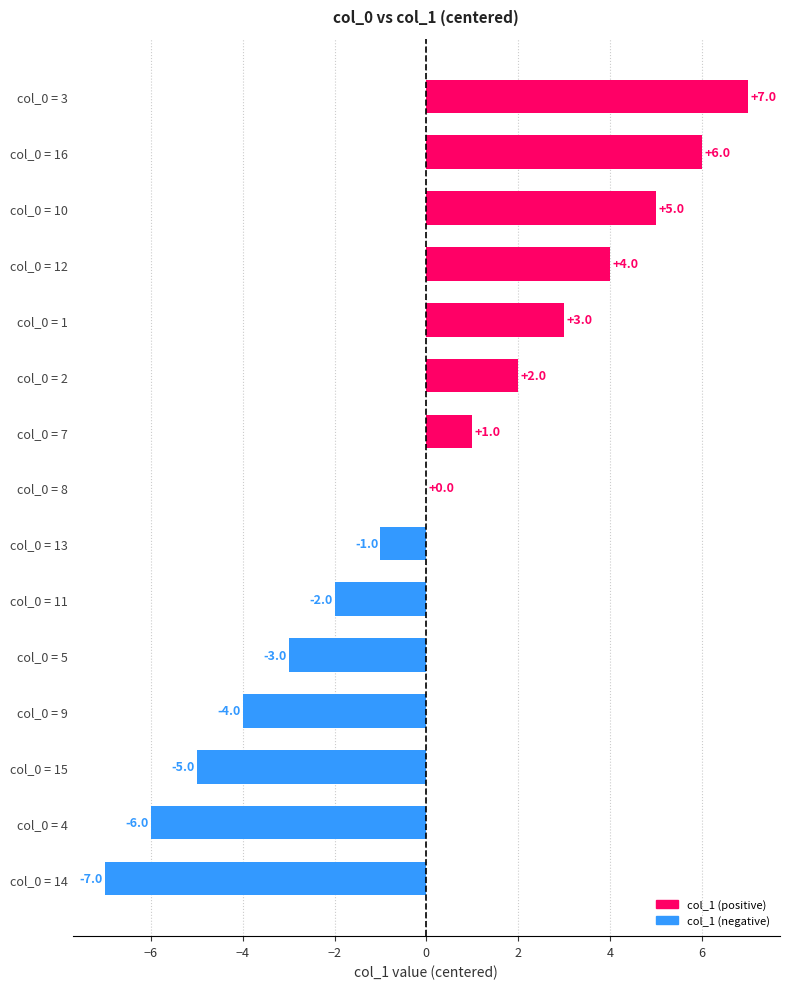

Approximately how many times larger is the value at col_0 = 2 compared to col_0 = 1?

0.7